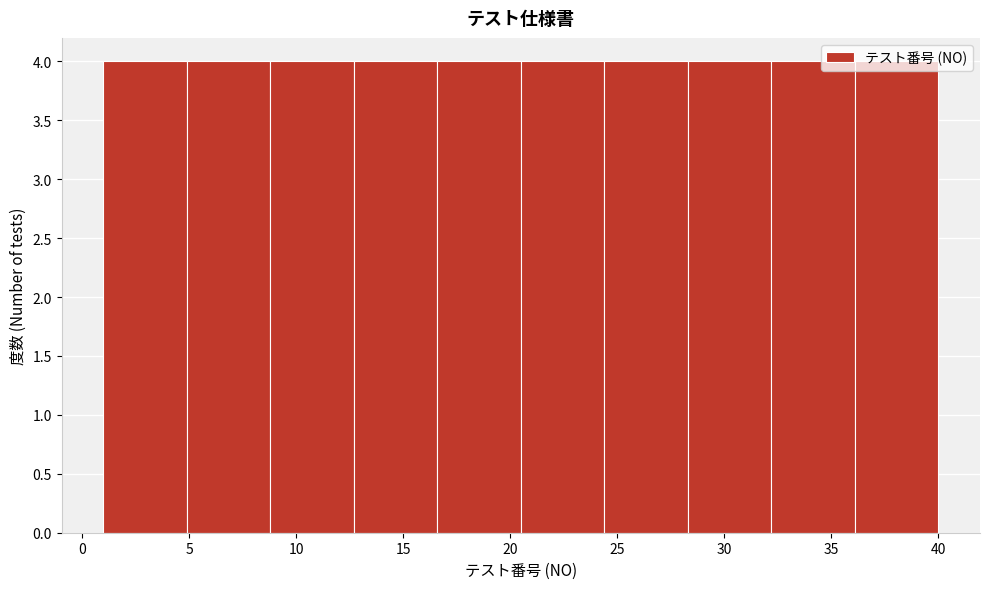

Reading left to right, transcribe this chart: for each bar, give the range it covers on the x-axis and its height. Neither the bar edges nor the heights are printed on the chart, so give them approximately, as read against the axes.

1.0 to 4.9: 4
4.9 to 8.8: 4
8.8 to 12.7: 4
12.7 to 16.6: 4
16.6 to 20.5: 4
20.5 to 24.4: 4
24.4 to 28.3: 4
28.3 to 32.2: 4
32.2 to 36.1: 4
36.1 to 40.0: 4